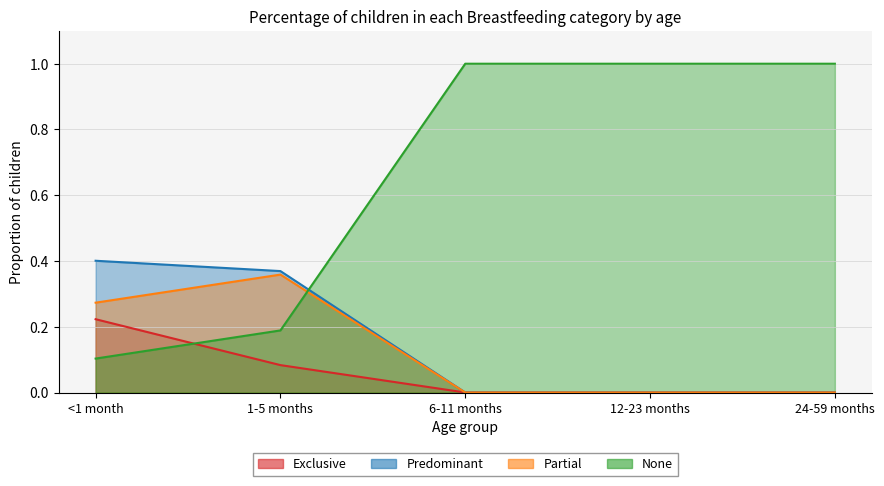

Is it true that Partial equals 0.5 at <1 month?

False